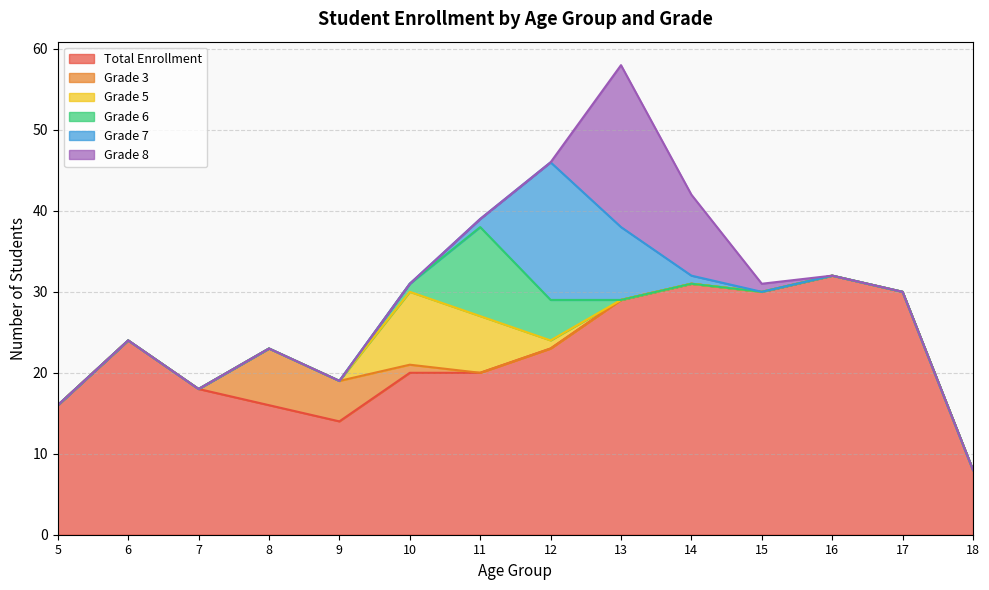

In Grade 3, how many points are higher than both neighbors (excluding endpoints)?

1